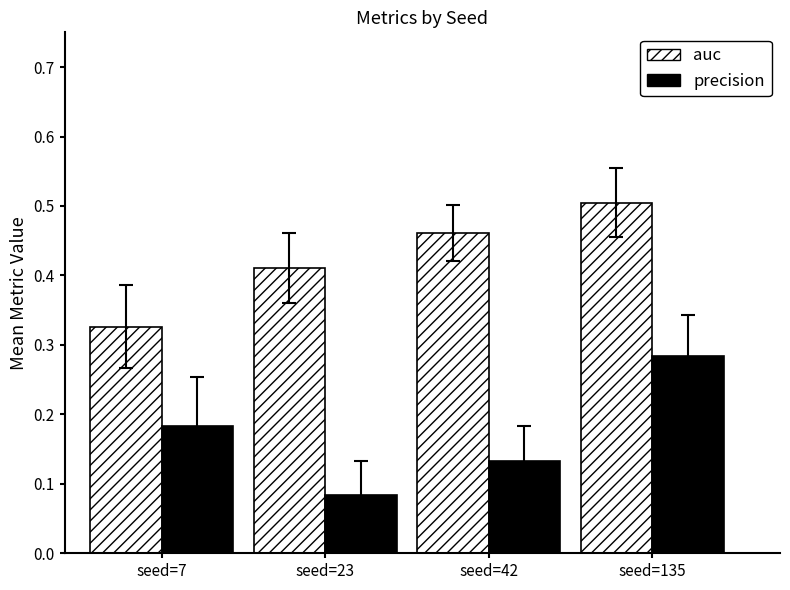

How many precision values are between 0 and 1?

4